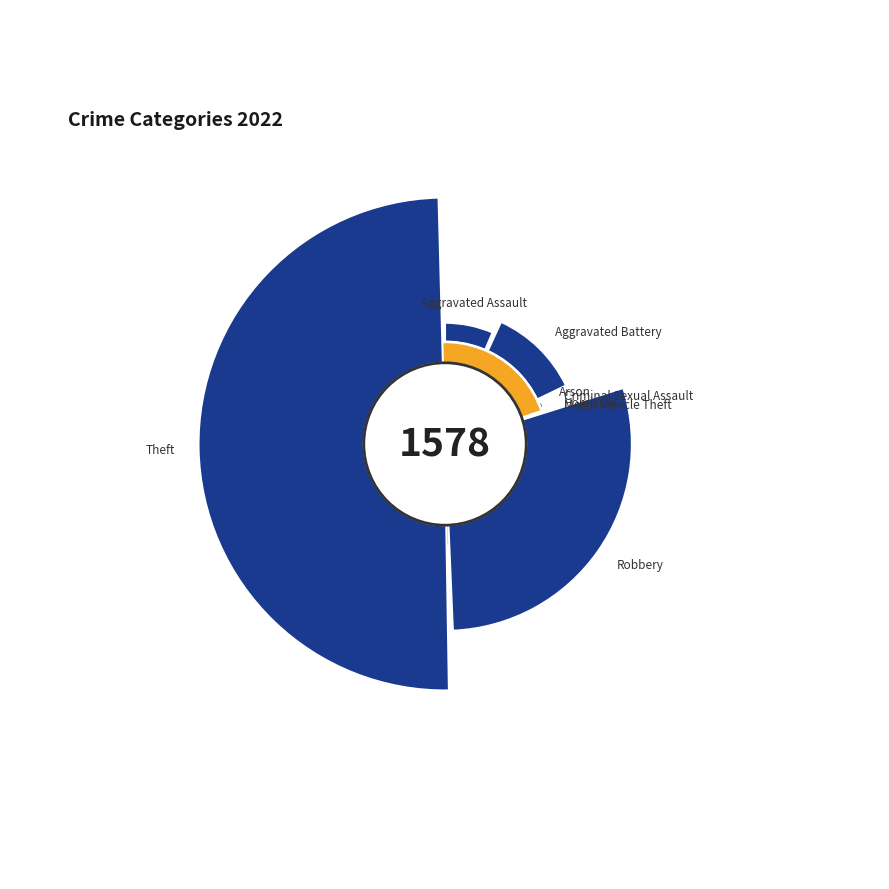

What percentage is the Criminal Sexual Assault slice, to the nearest percent?

1%